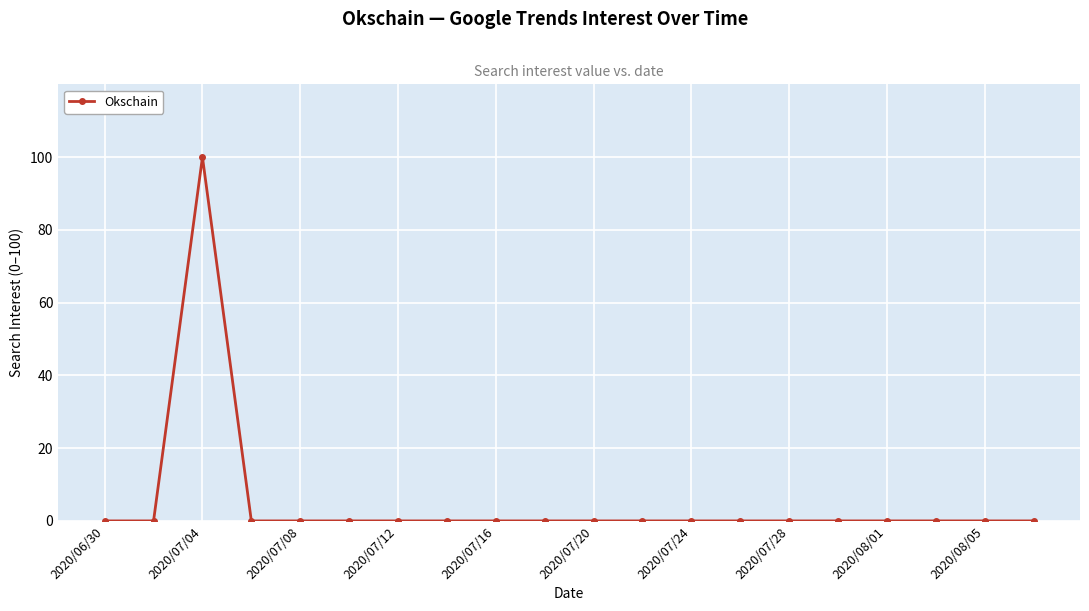

What is the value of the 3rd point from the left?

100